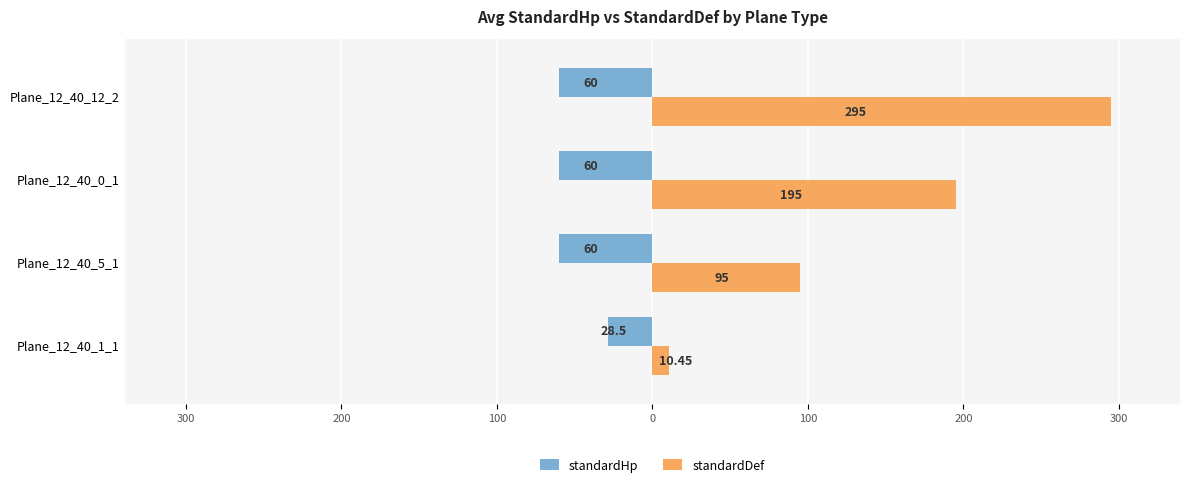

What are all the series names shown in the legend?

standardHp, standardDef